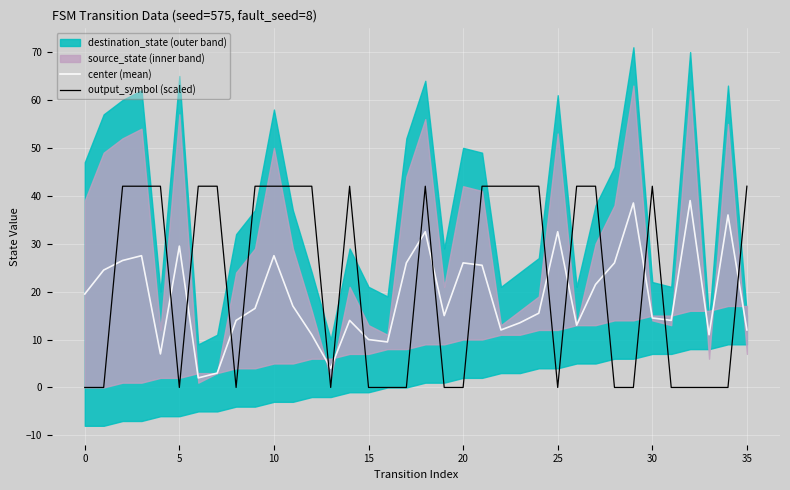

What is the maximum value for center (mean)?

39.0